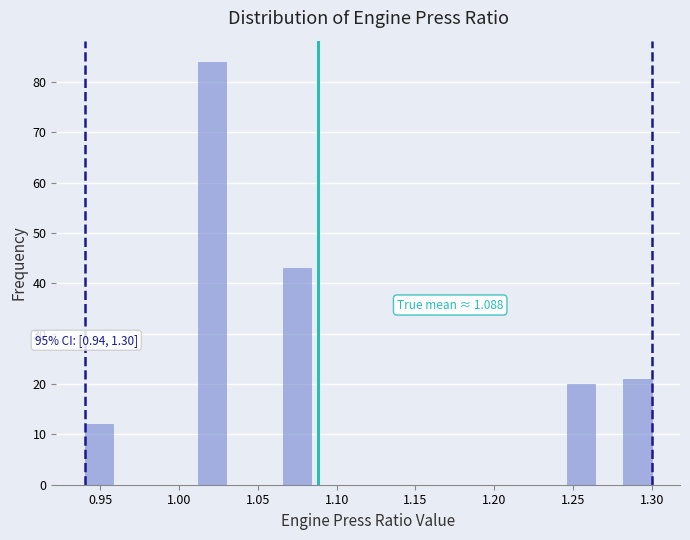

Around what value on the x-axis is the tallest bar? Give the approximate position of its centre, as read against the axis.

1.020